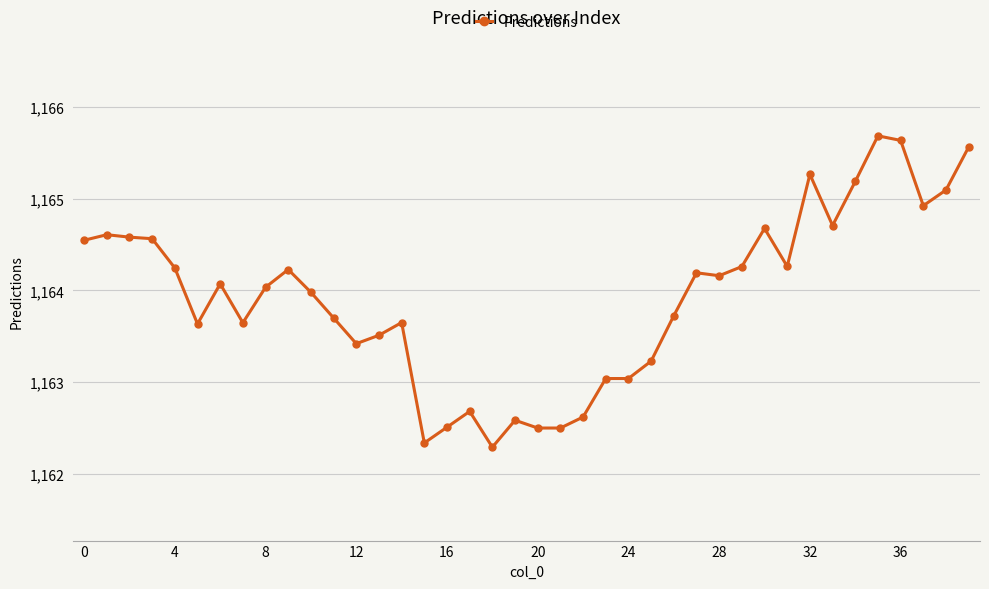

What is the maximum value shown in the chart?

1165.7